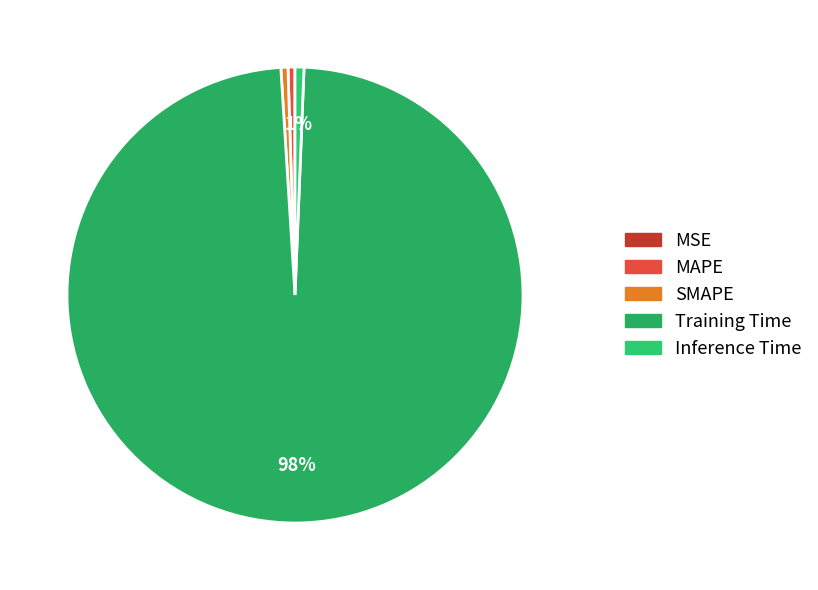

Which slice is the largest?

Training Time